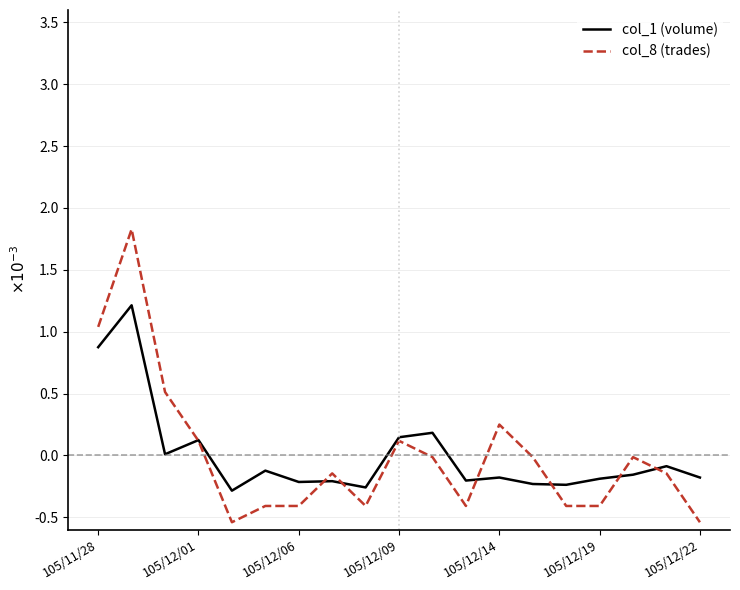

Where does the col_1 (volume) series first go above 0?

105/11/28